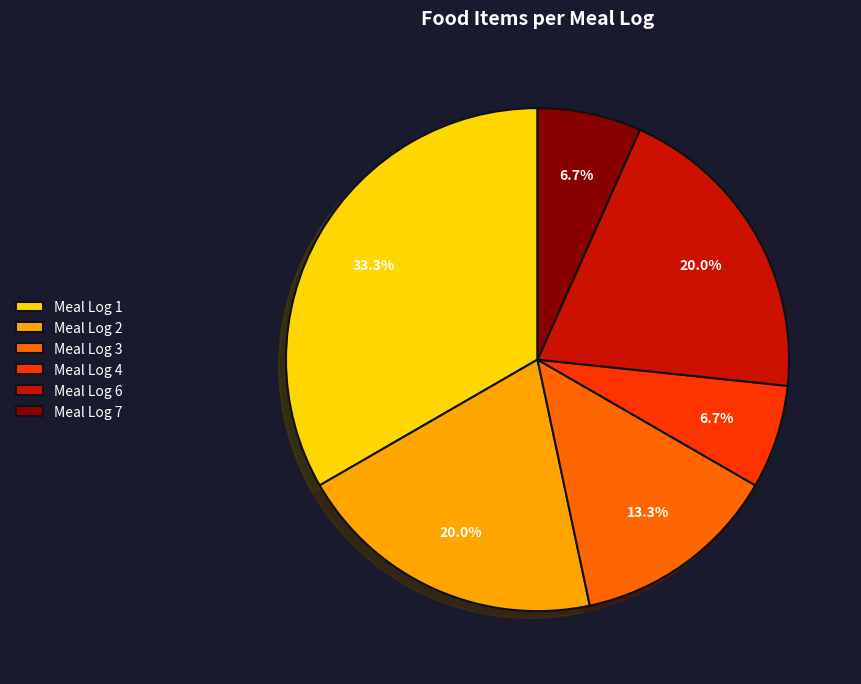

What percentage is NOT represented by Meal Log 6?

80.0%